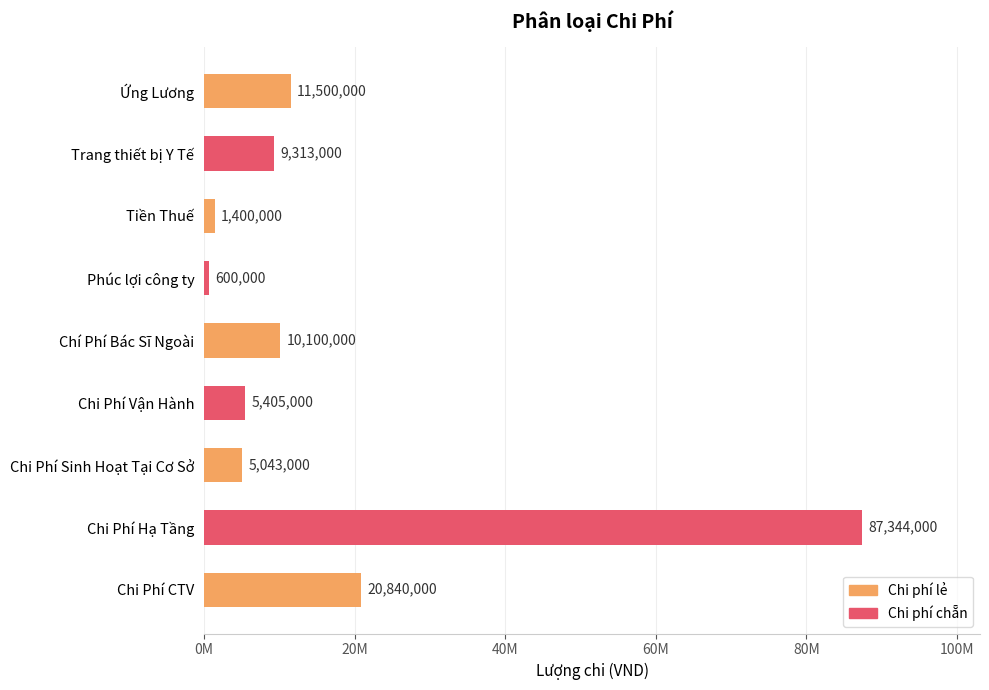

How many data points are less than 9313000?

4